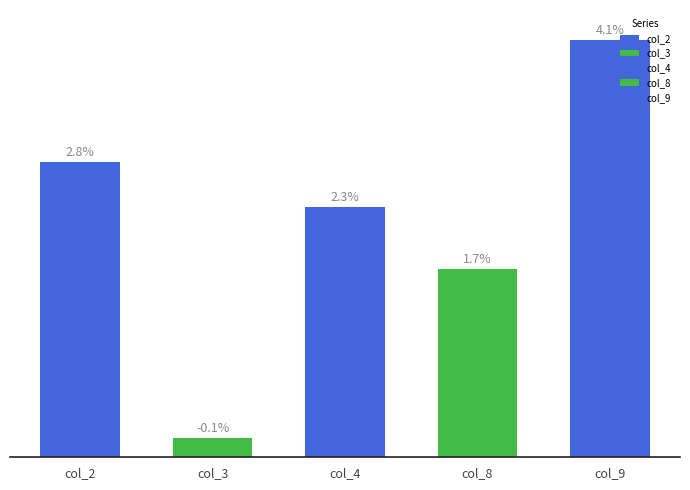

Does the chart contain stacked bars?

No